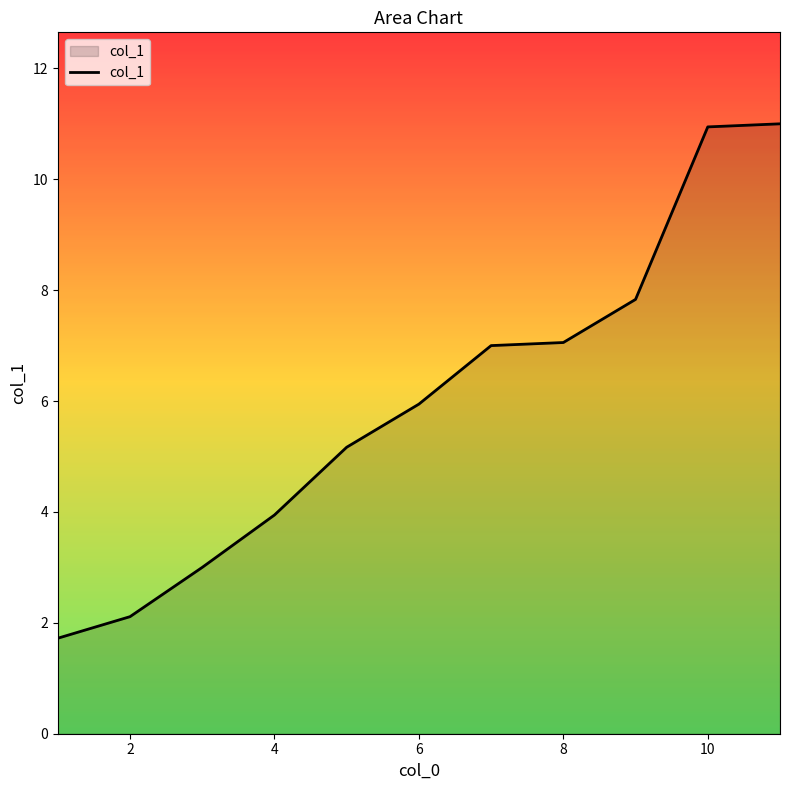

How many lines are shown in the chart?

1